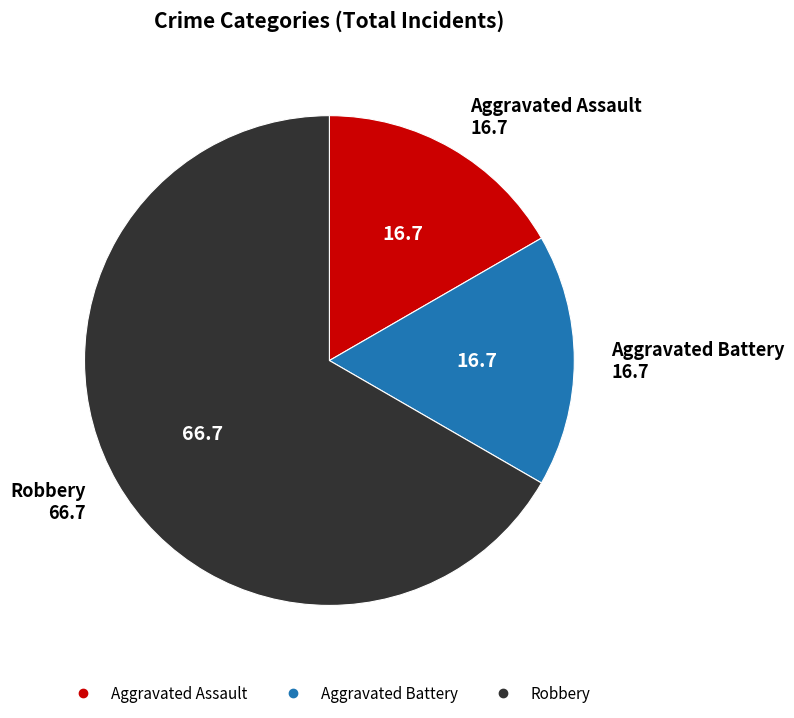

Combined, do Aggravated Assault and Robbery account for over 50%?

Yes